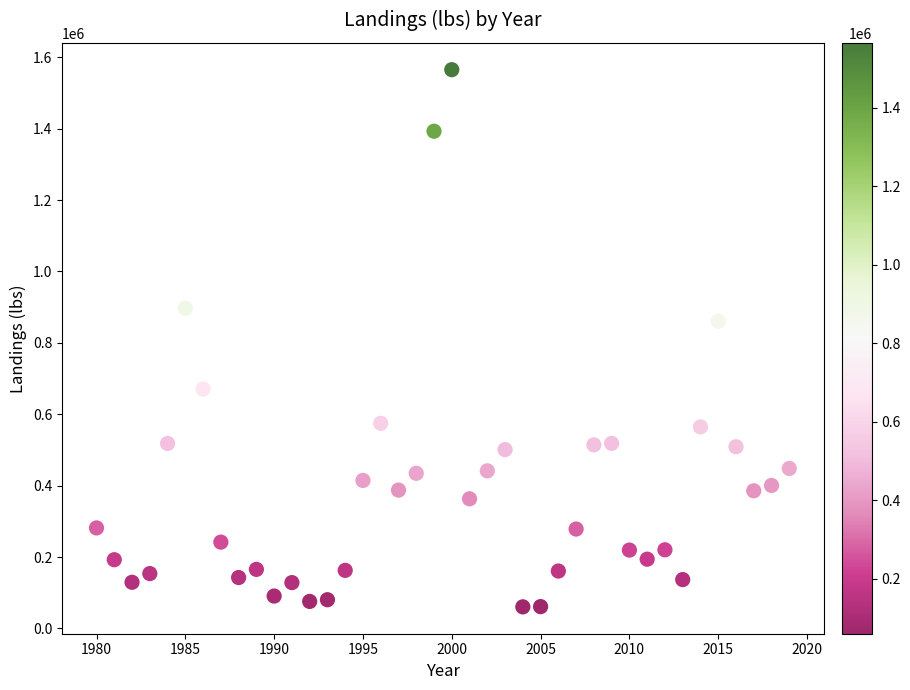

What Y value in the scatter plot is closest to 812778?

860562.5